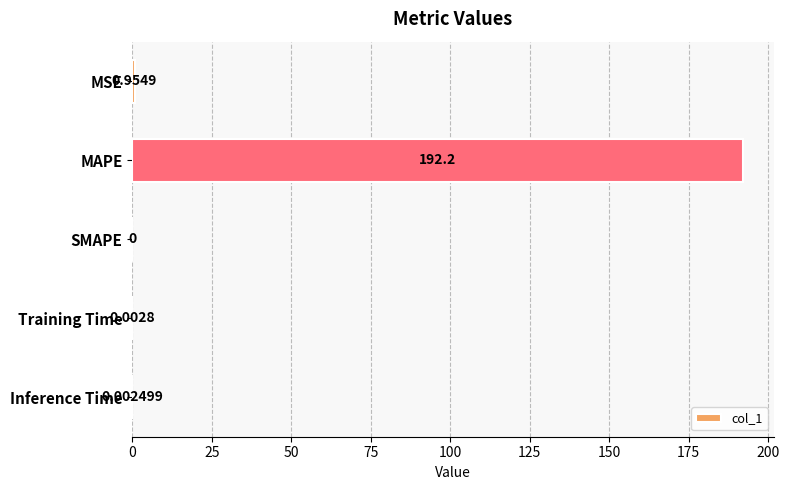

What is the sum of all values?

193.1